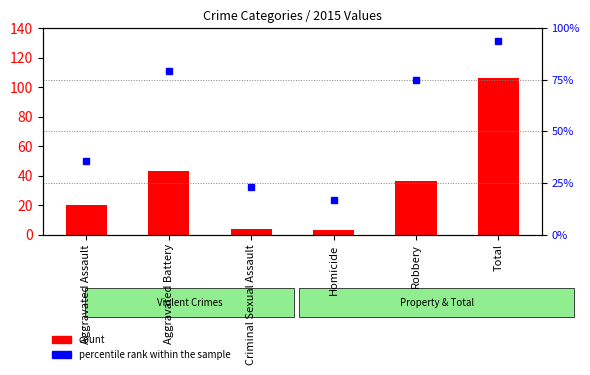

True or false: count has a value of 34.2 at Aggravated Assault.

False